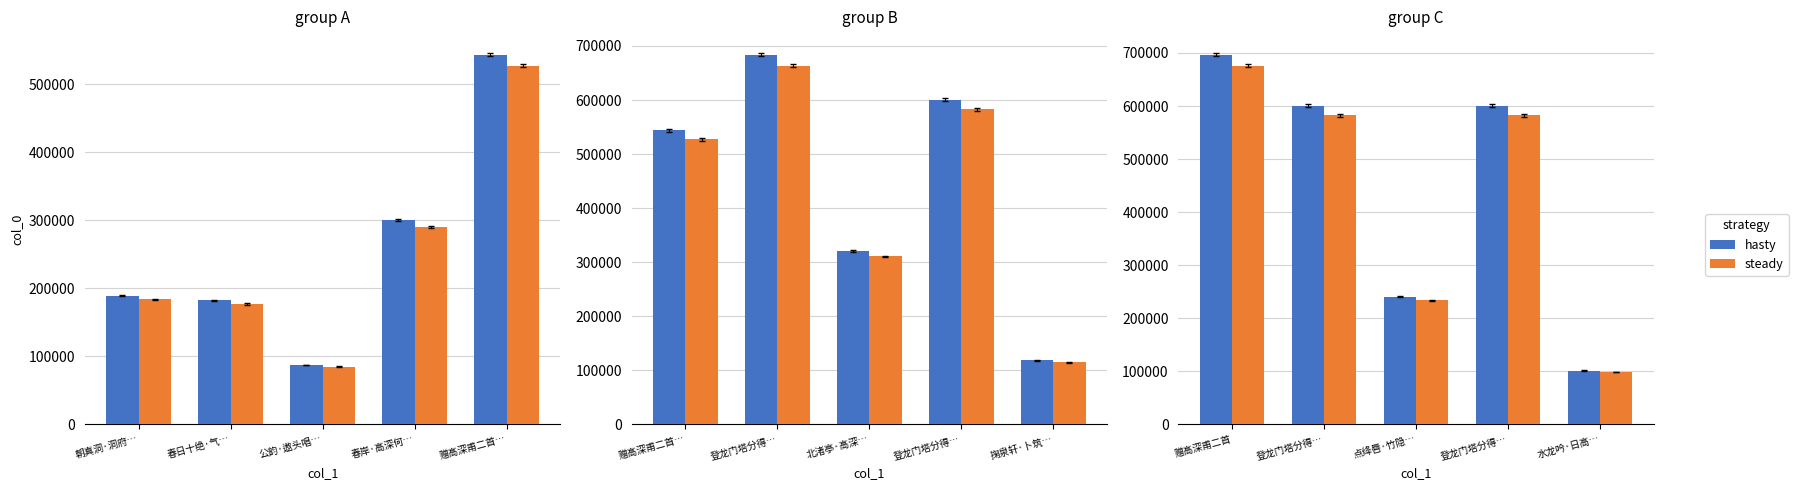

Which series has the largest range (max minus min)?

hasty